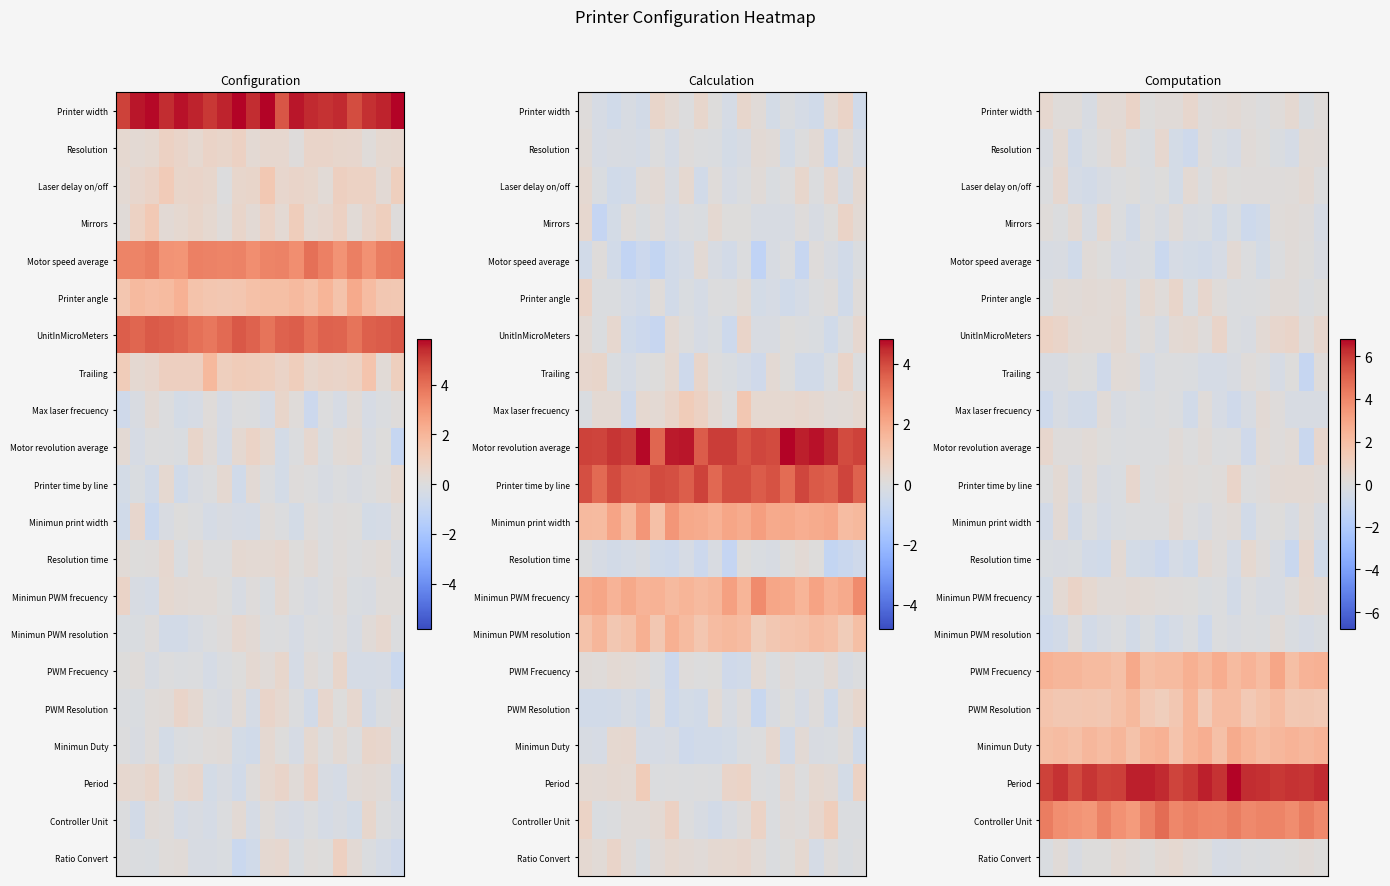

How many values in the Motor revolution average series exceed 0?

11